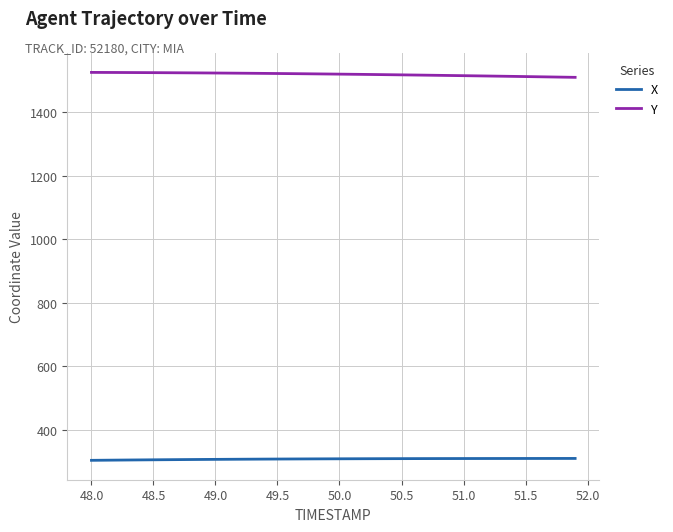

At how many categories does at least one series exceed 338?

40